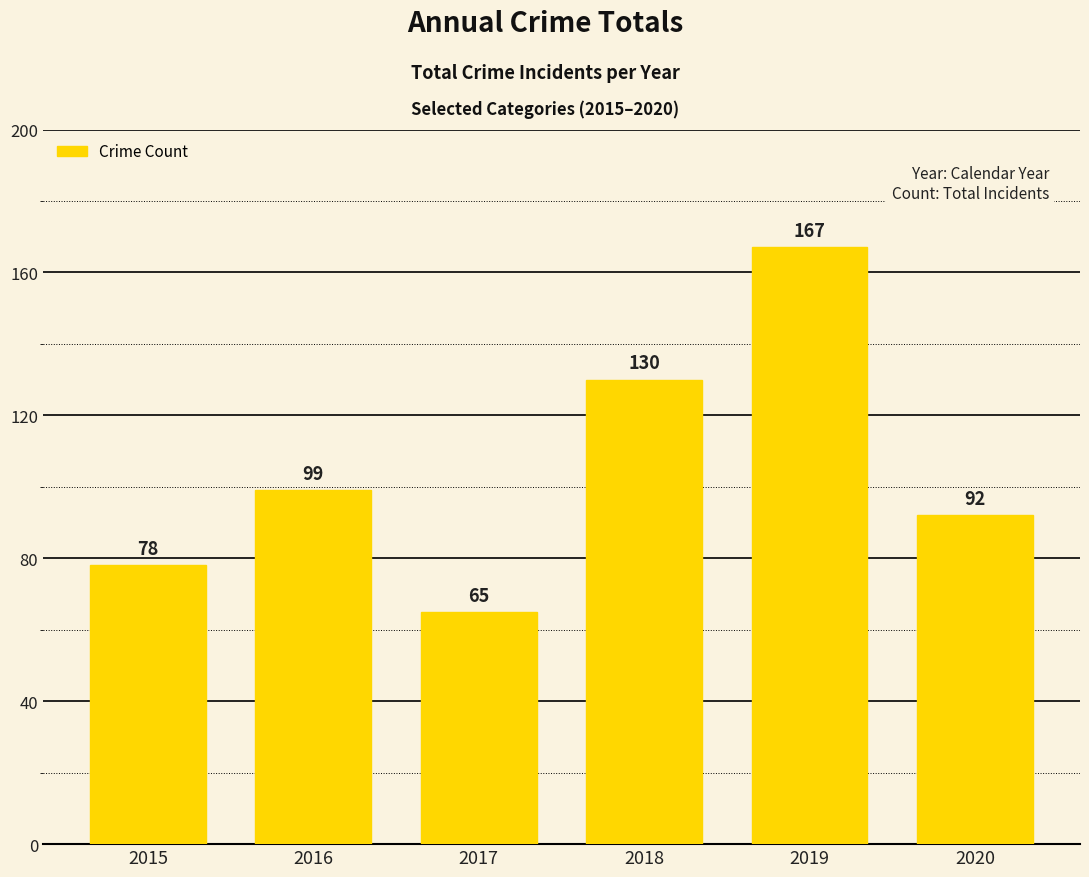

Reading left to right, what are all the values shown in this chart?

78	99	65	130	167	92